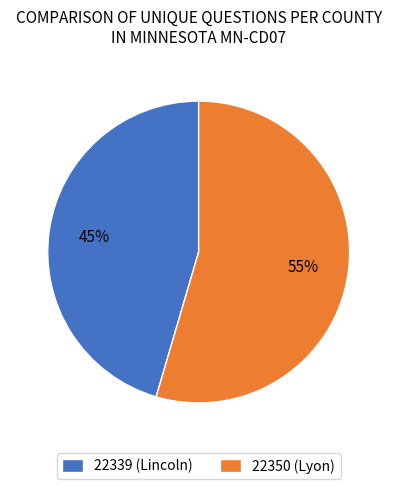

Which has a higher value, 22339 (Lincoln) or 22350 (Lyon)?

22350 (Lyon)